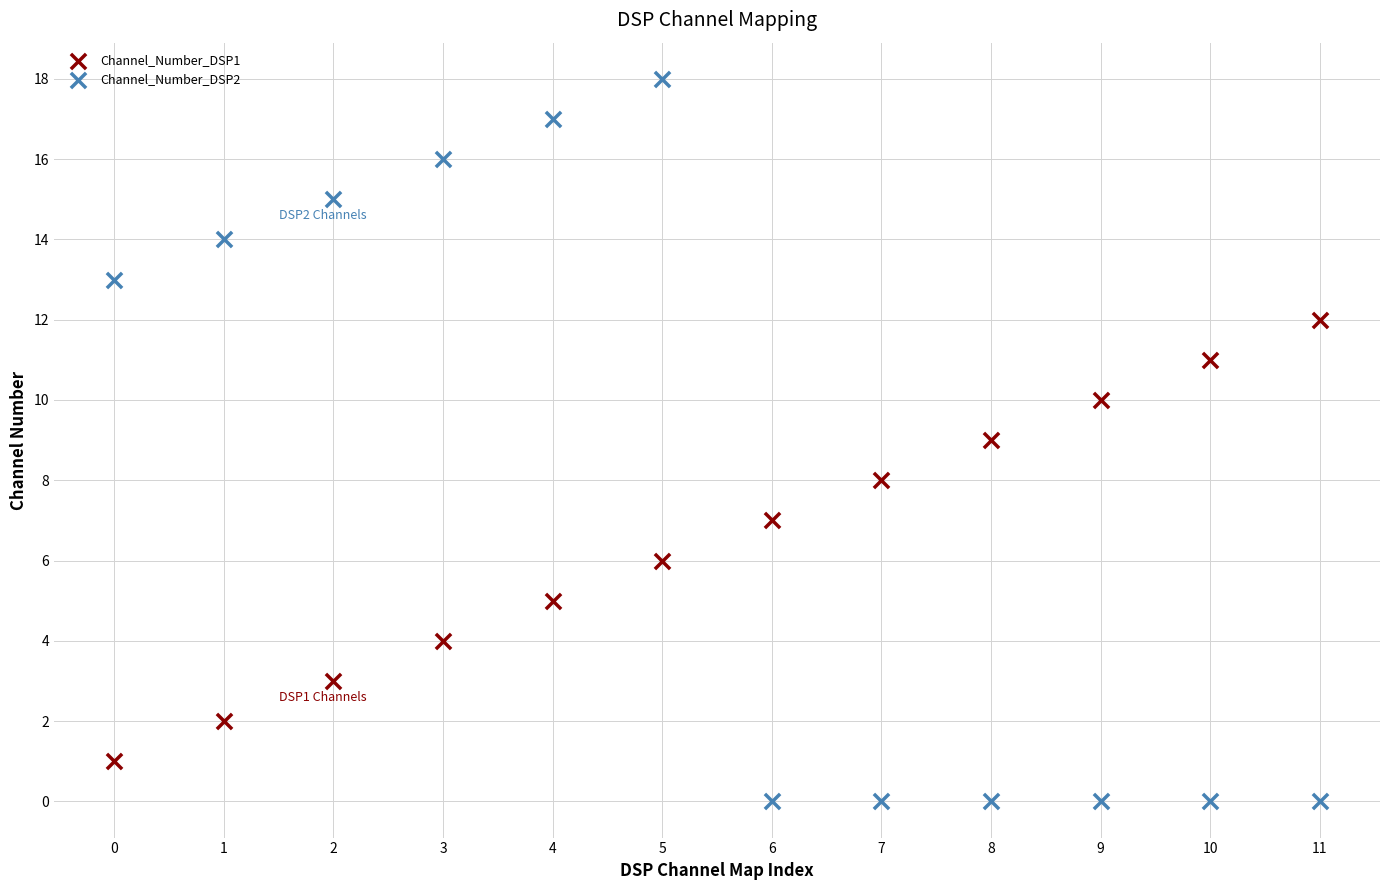

Which series reaches the maximum Y coordinate?

Channel_Number_DSP2